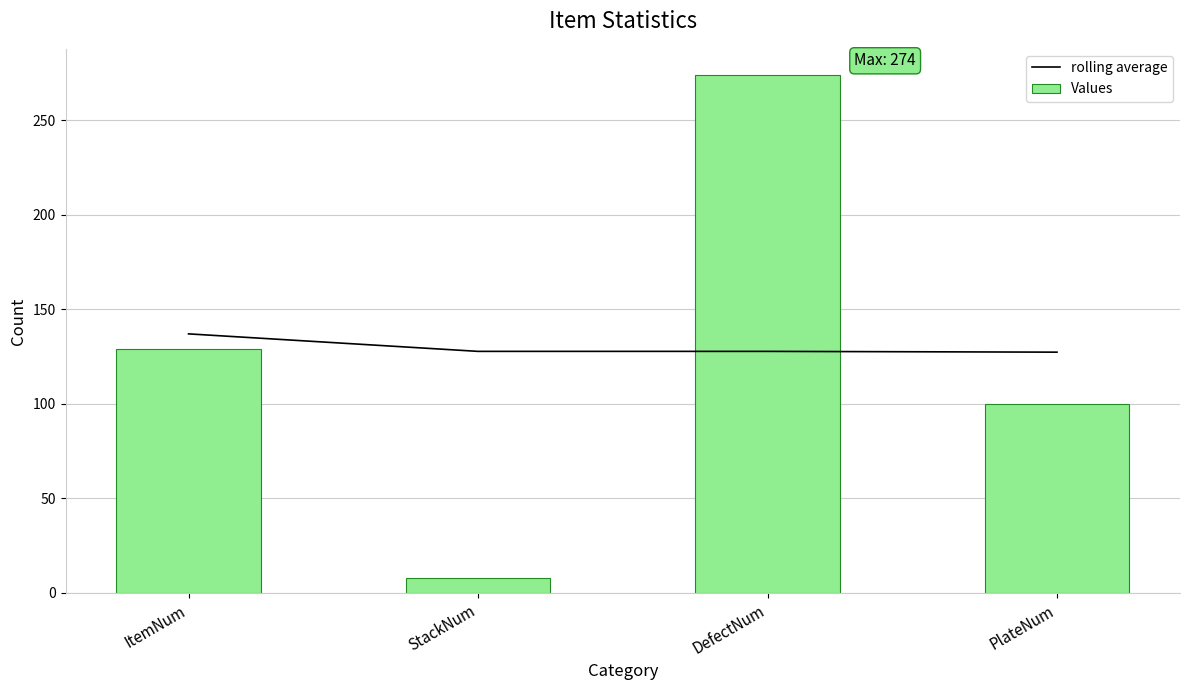

Reading left to right, list all the values displayed in this chart.

rolling average: 137.0	127.8	127.8	127.3
Values: 129.0	8.0	274.0	100.0